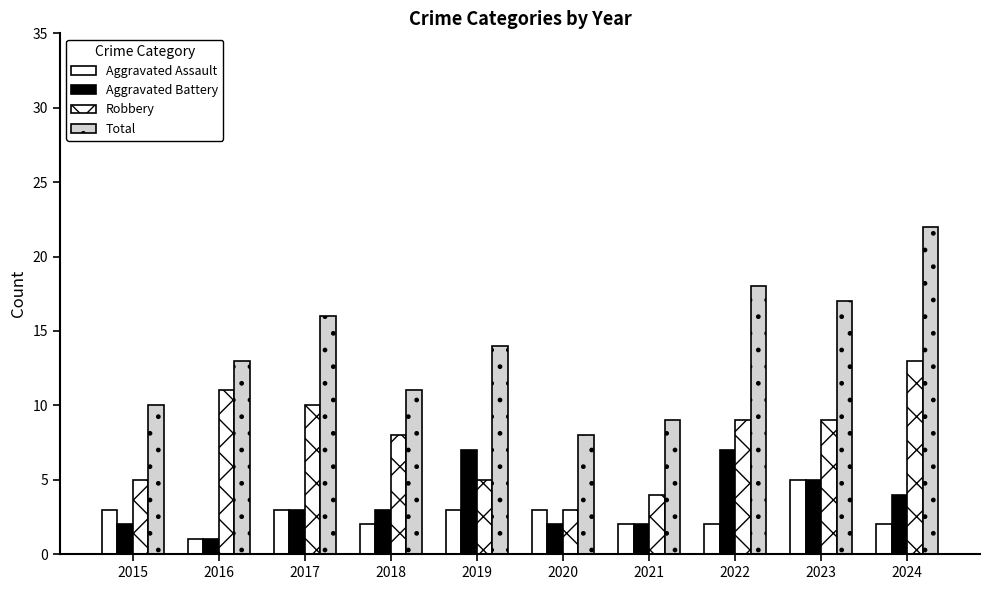

Which category has the lowest value in the Aggravated Assault series?

2016